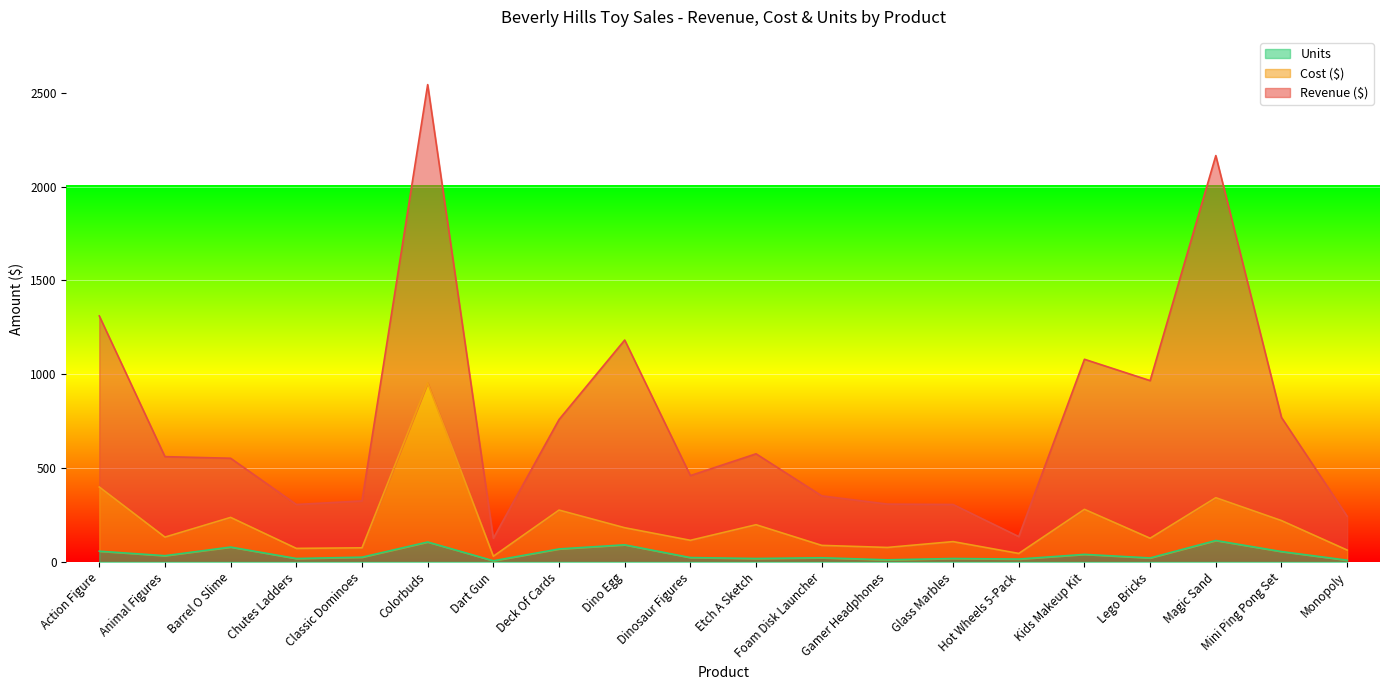

Is the value of Units at Deck Of Cards greater than the value of Cost at Hot Wheels 5-Pack?

Yes